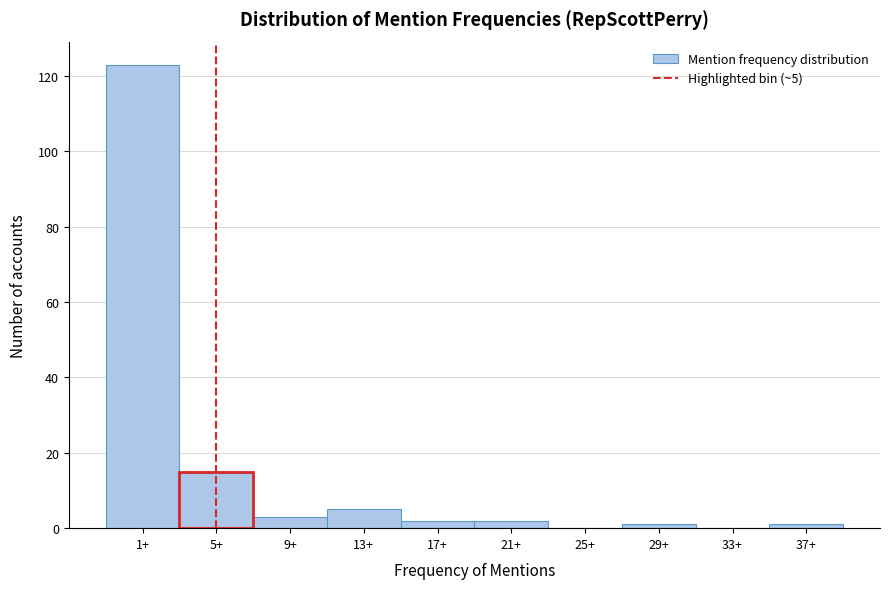

Reading left to right, list all the values displayed in this chart.

1+=123	5+=15	9+=3	13+=5	17+=2	21+=2	25+=0	29+=1	33+=0	37+=1